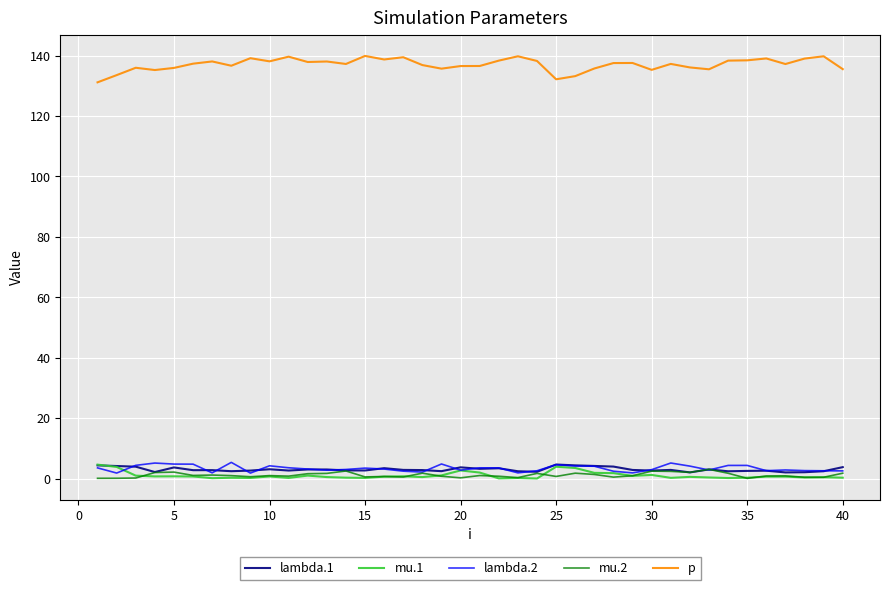

Which series has the largest total across all categories?

p